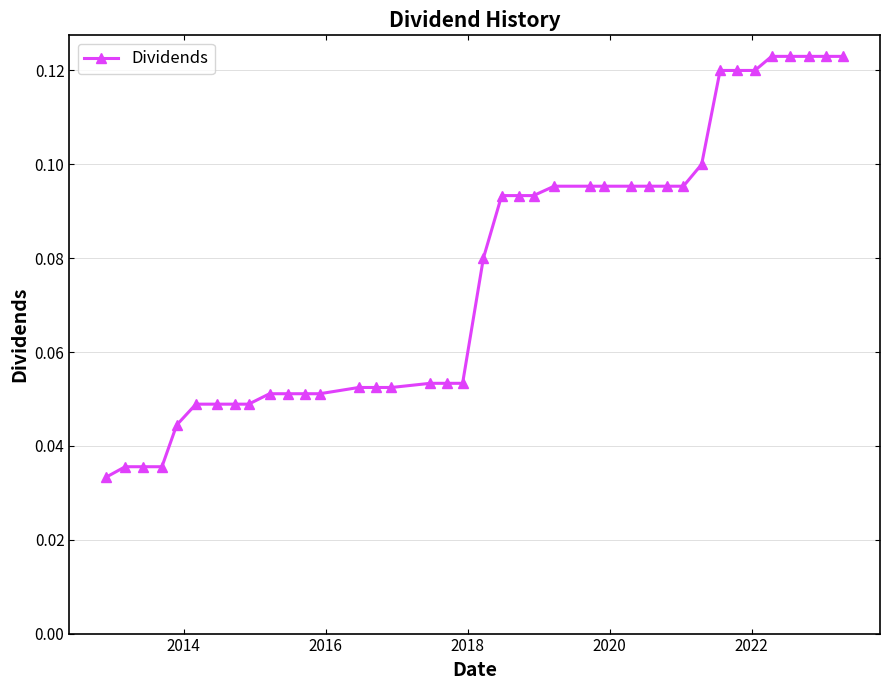

Count the values in the range 0 to 1.

39